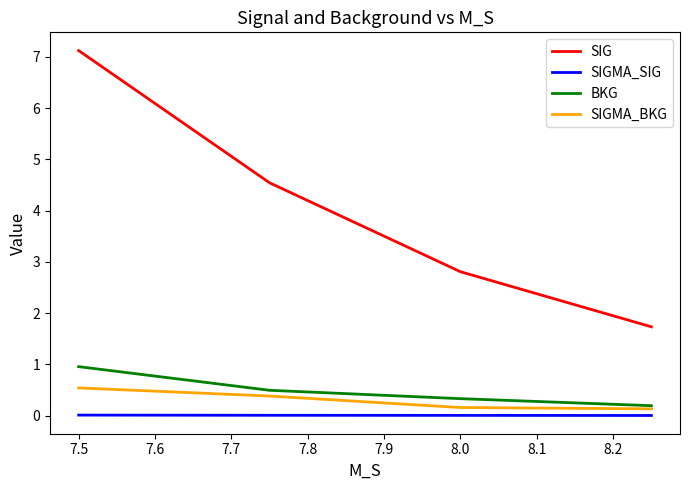

What is the highest value of the SIGMA_BKG series?

0.5